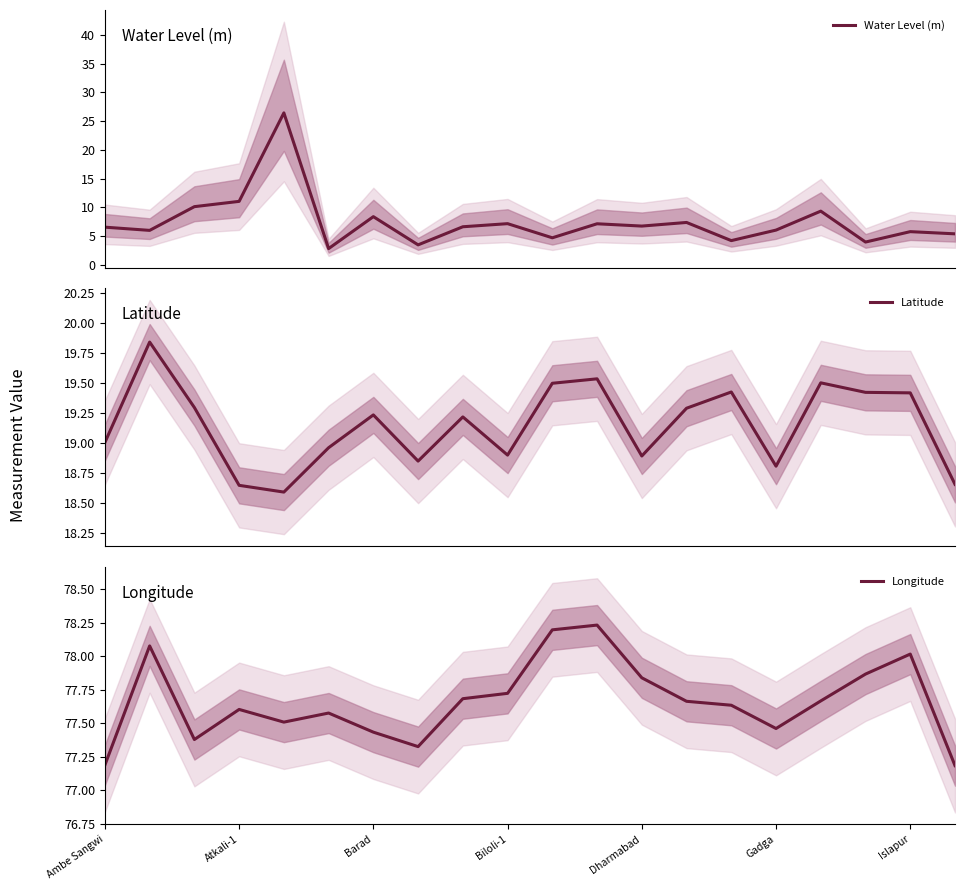

True or false: Longitude and Latitude intersect in this chart.

False